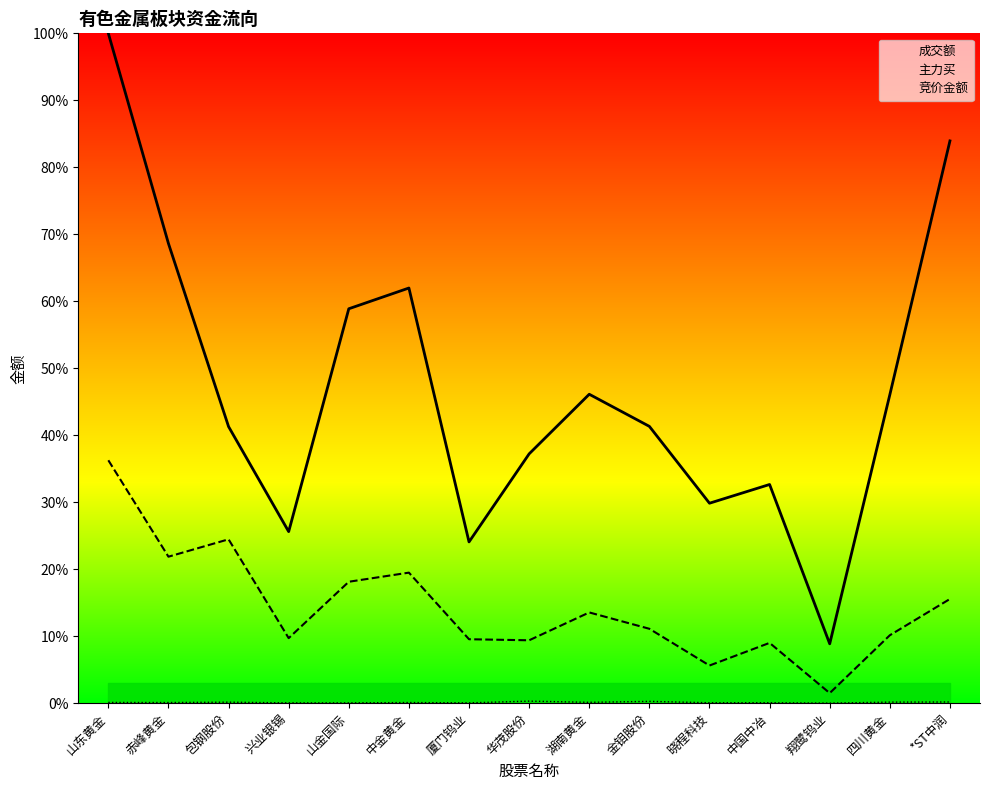

What position from the right is 山东黄金?

15